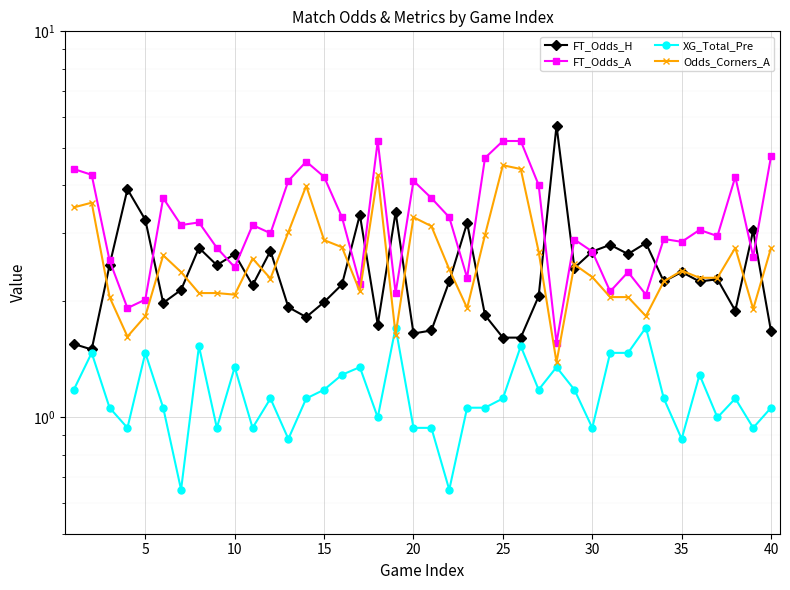

What is the average value of the FT_Odds_A series?

3.3